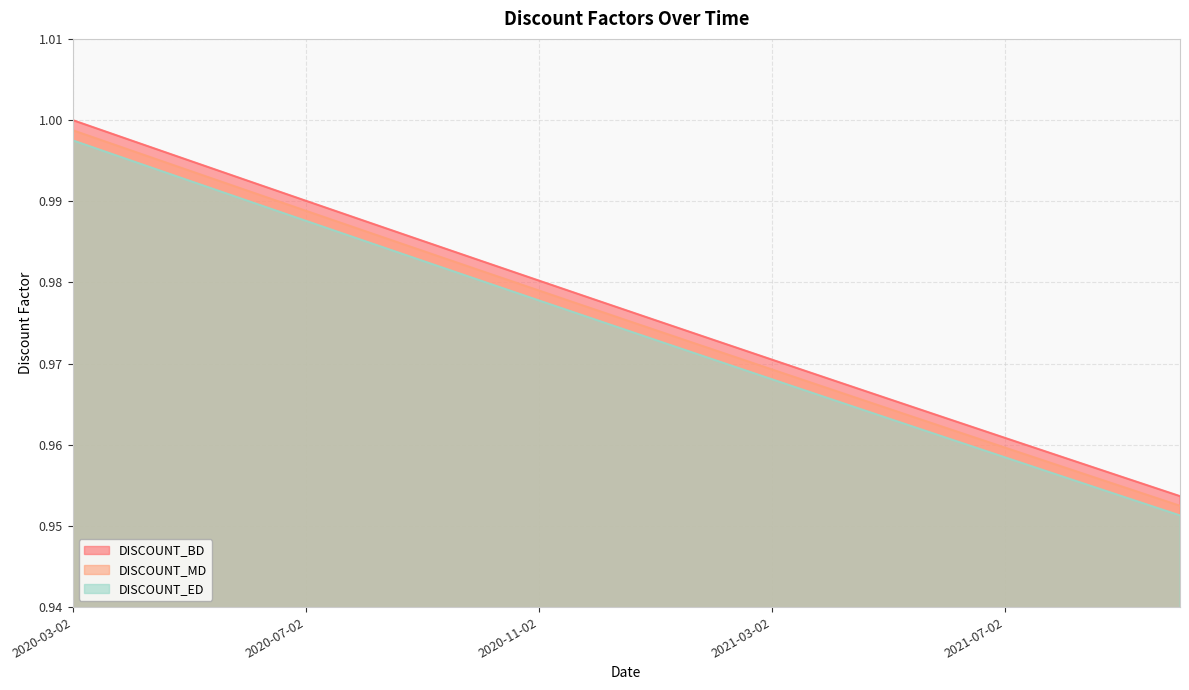

Rank the categories by DISCOUNT_ED value from lowest to highest.

2021-10-02, 2021-09-02, 2021-08-02, 2021-07-02, 2021-06-02, 2021-05-02, 2021-04-02, 2021-03-02, 2021-02-02, 2021-01-02, 2020-12-02, 2020-11-02, 2020-10-02, 2020-09-02, 2020-08-02, 2020-07-02, 2020-06-02, 2020-05-02, 2020-04-02, 2020-03-02